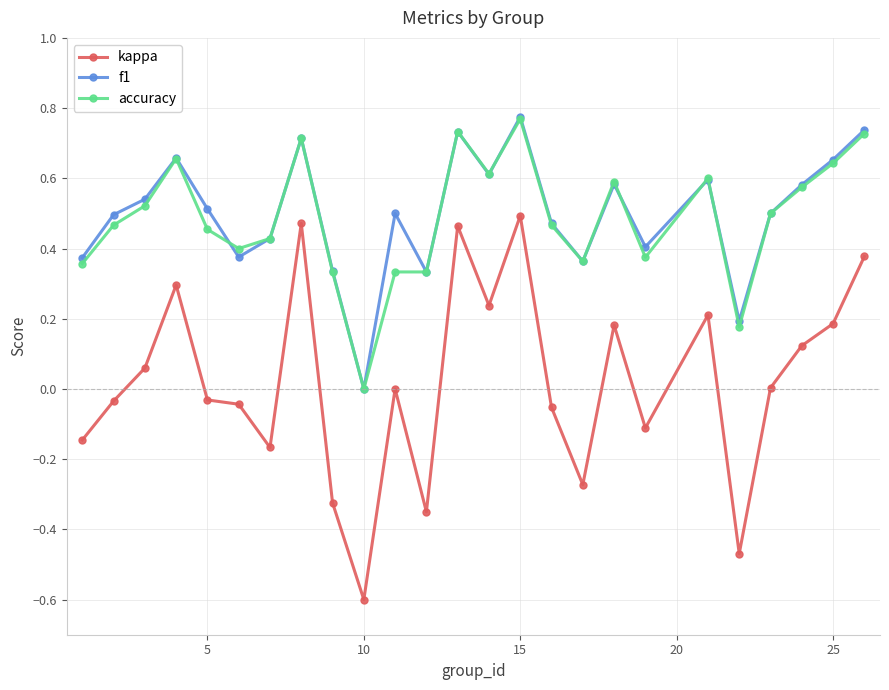

True or false: f1 and kappa cross at least once.

False